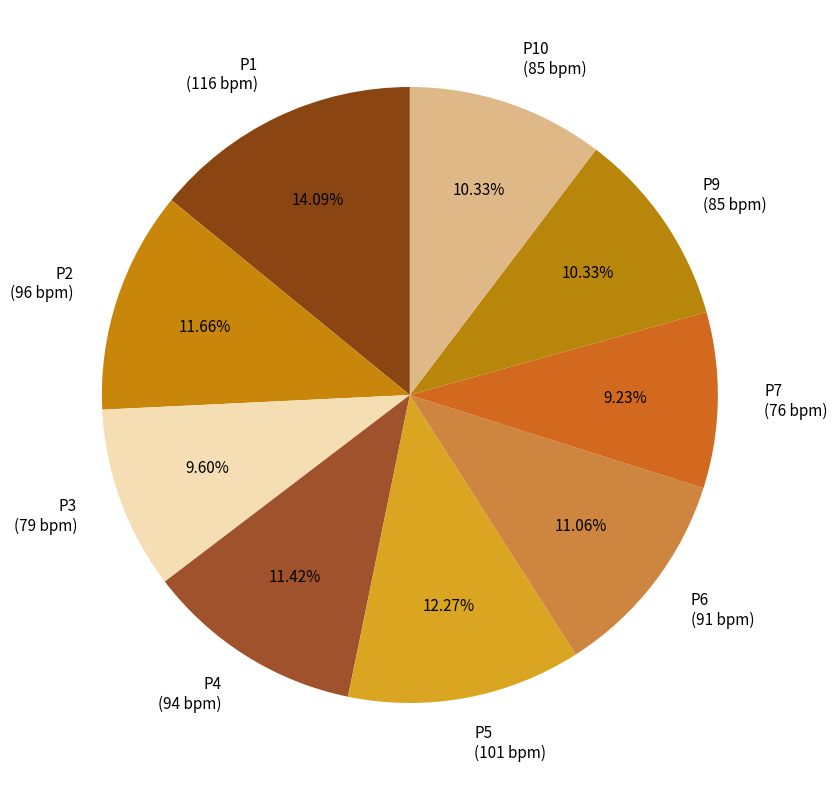

Count the number of slices in the pie.

9